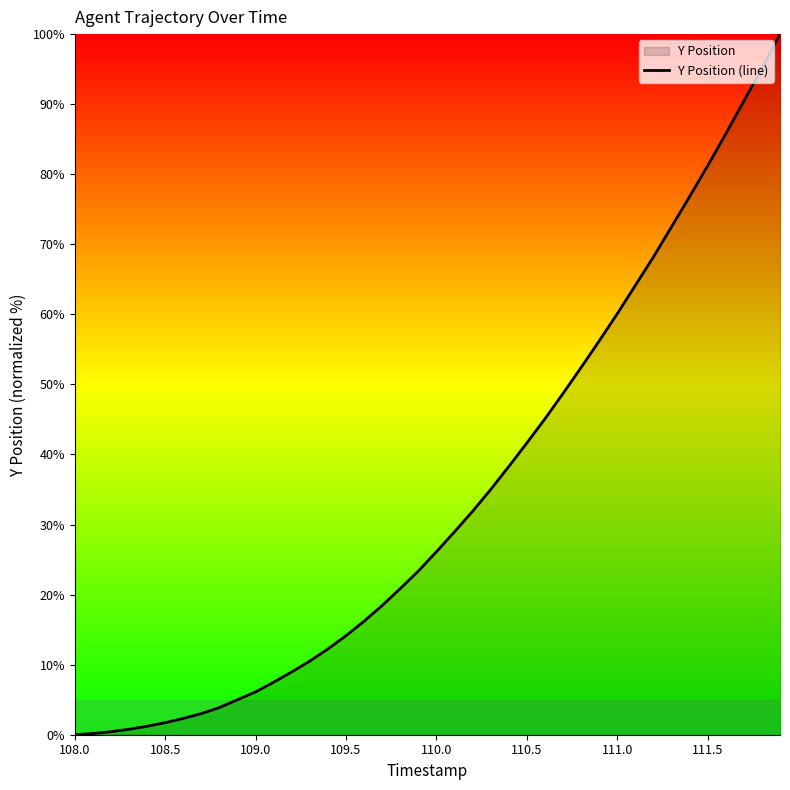

True or false: the data shows 32.2 at 111.5.

False